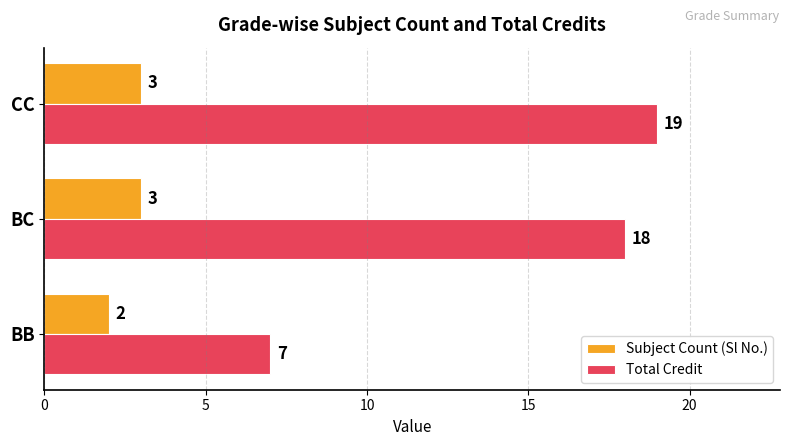

Rank the series at CC from highest to lowest value.

Total Credit, Subject Count (Sl No.)